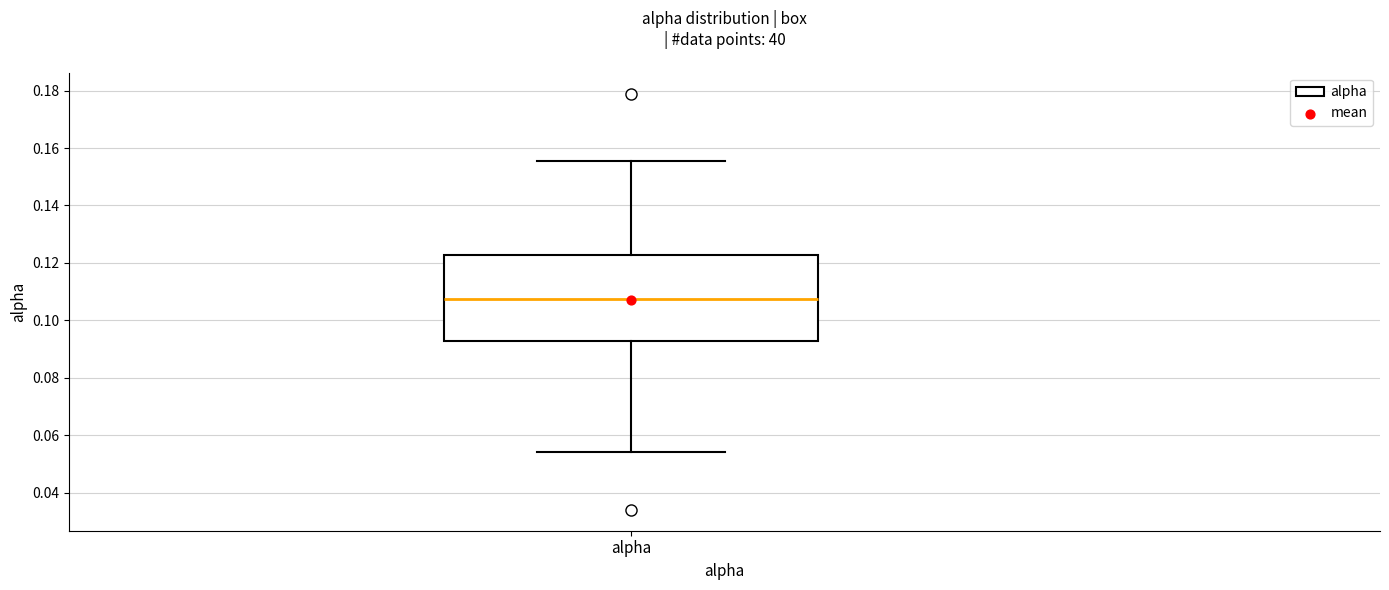

Read this box plot against the y-axis: the position of the median line, the range covered by the box, and the ends of both whiskers. The values are not printed on the chart, so give them approximately, as read against the axis.

median 0.108, box 0.092 to 0.122, whiskers 0.054 to 0.156